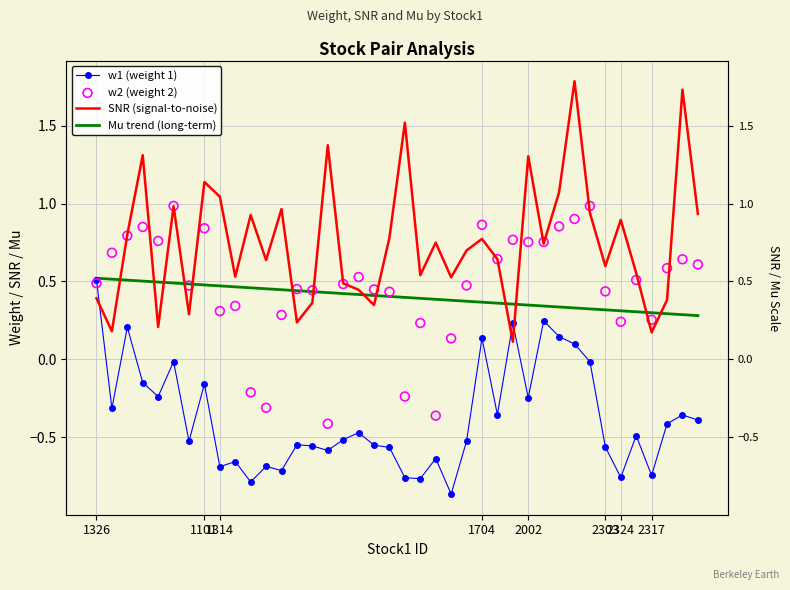

Which series contains the lowest Y value?

w1 (weight 1)